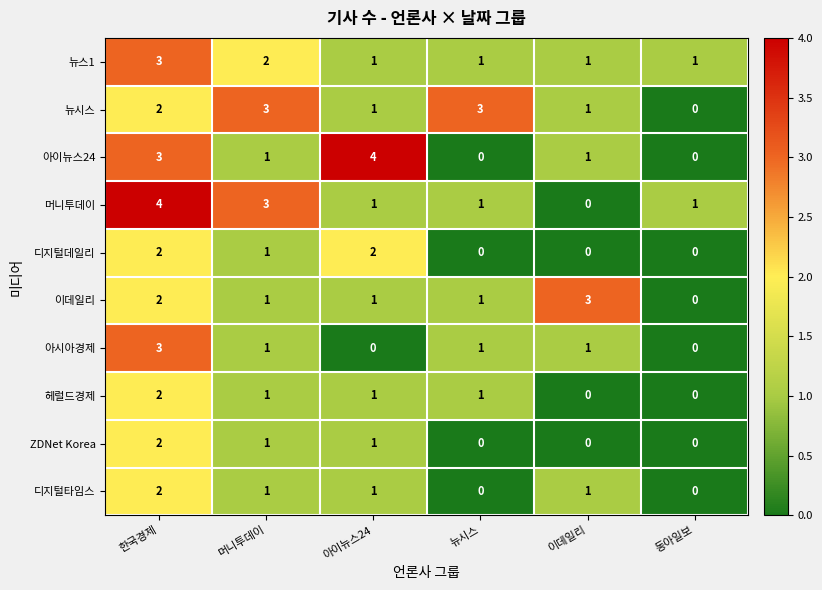

Which category has the lowest value in the 머니투데이 series?

이데일리